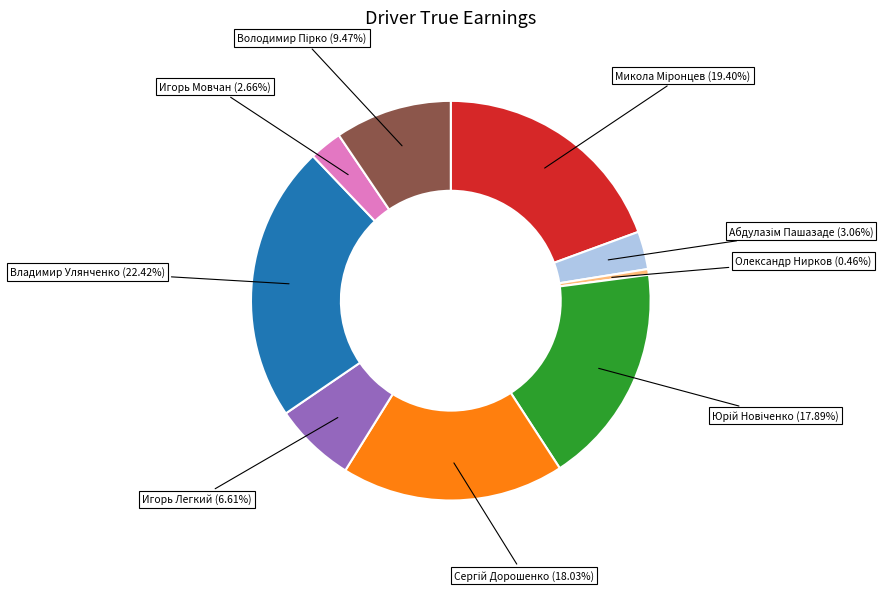

Count the number of slices in the pie.

9